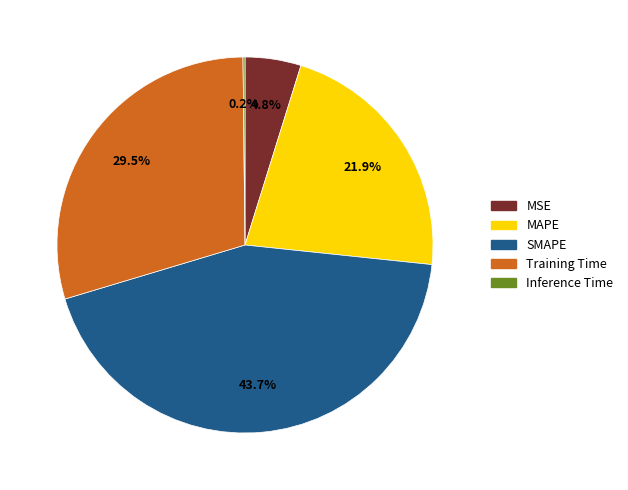

Is it true that MAPE is 22% of the pie?

True